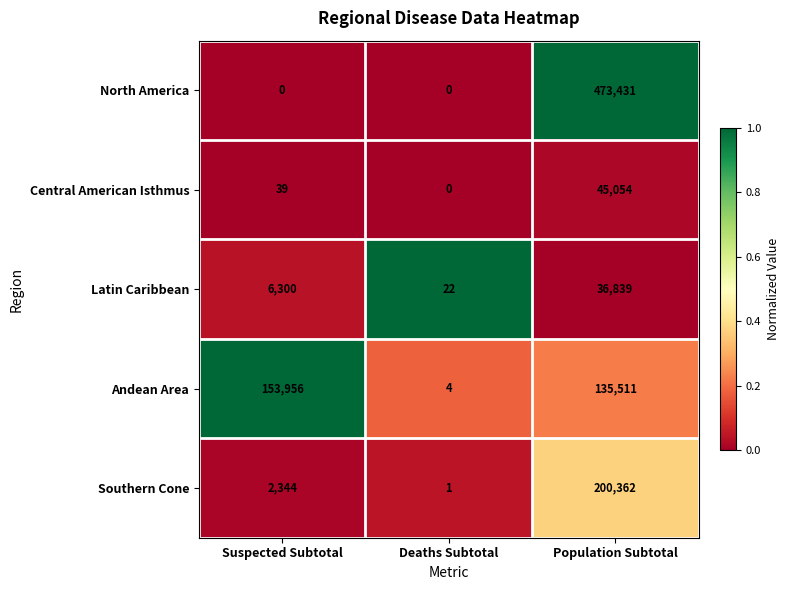

What is the spread (max minus min) of values at Population Subtotal?

436592